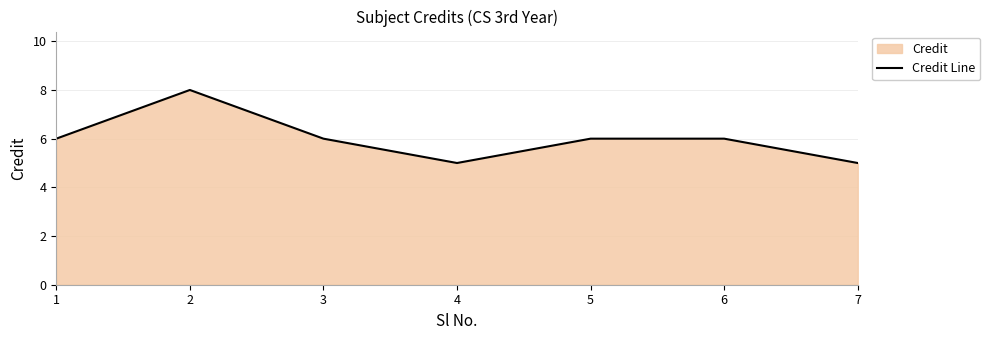

Reading right to left, list all the values displayed in this chart.

7=5	6=6	5=6	4=5	3=6	2=8	1=6